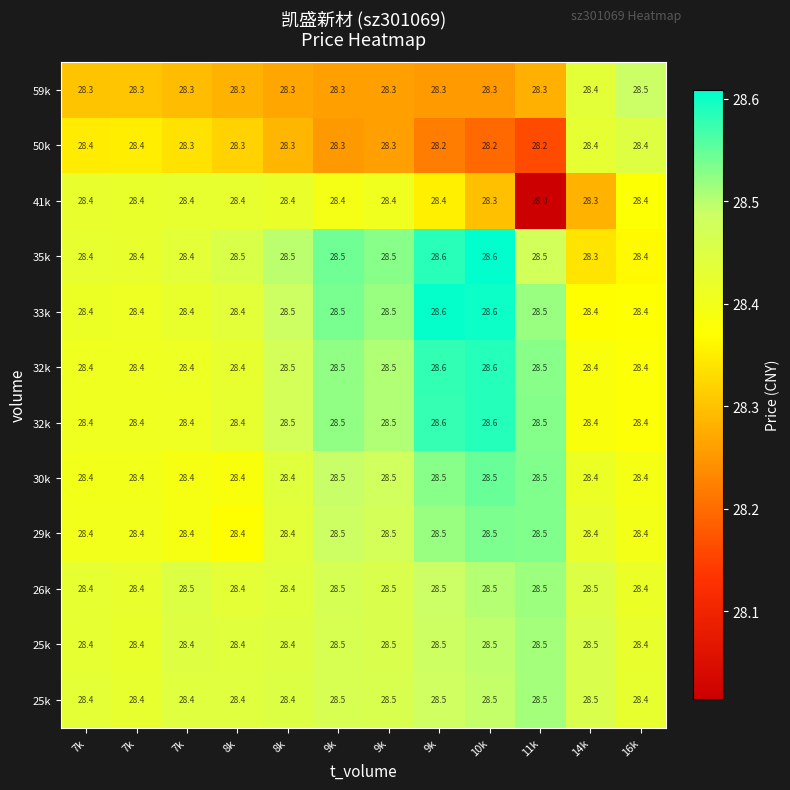

What is the difference between the highest and lowest values at 7k?

0.1